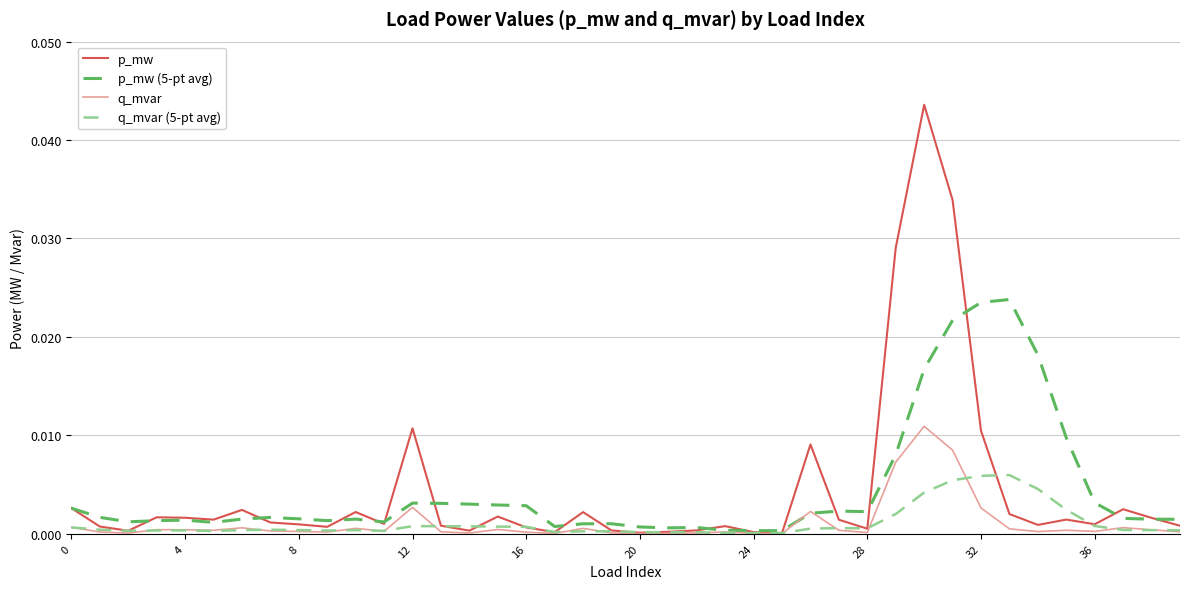

Which series has the largest range (max minus min)?

p_mw